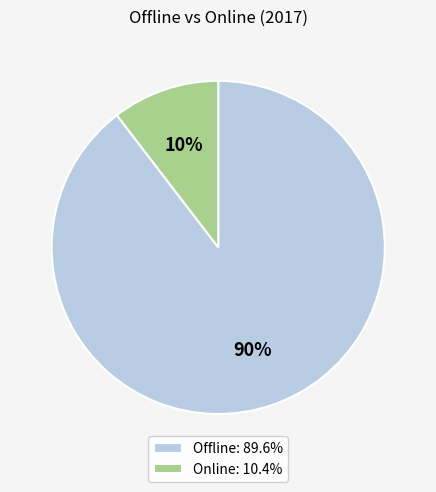

Rank the categories by value from highest to lowest.

Offline, Online